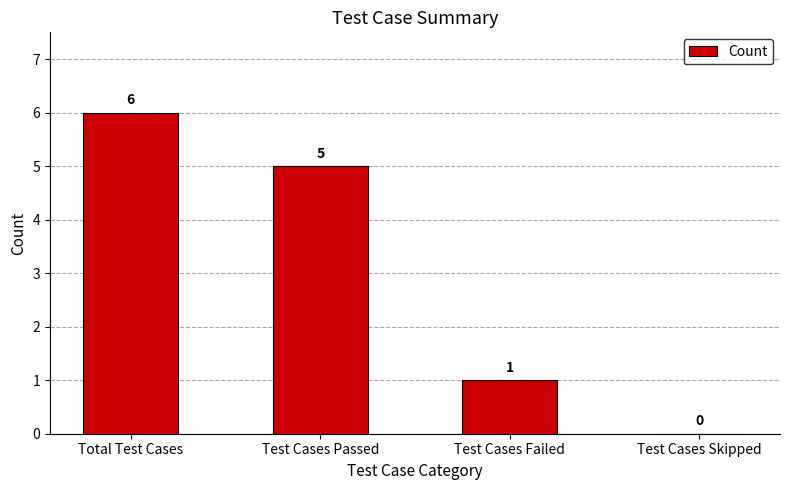

What is the sum of the values at Total Test Cases and Test Cases Passed?

11